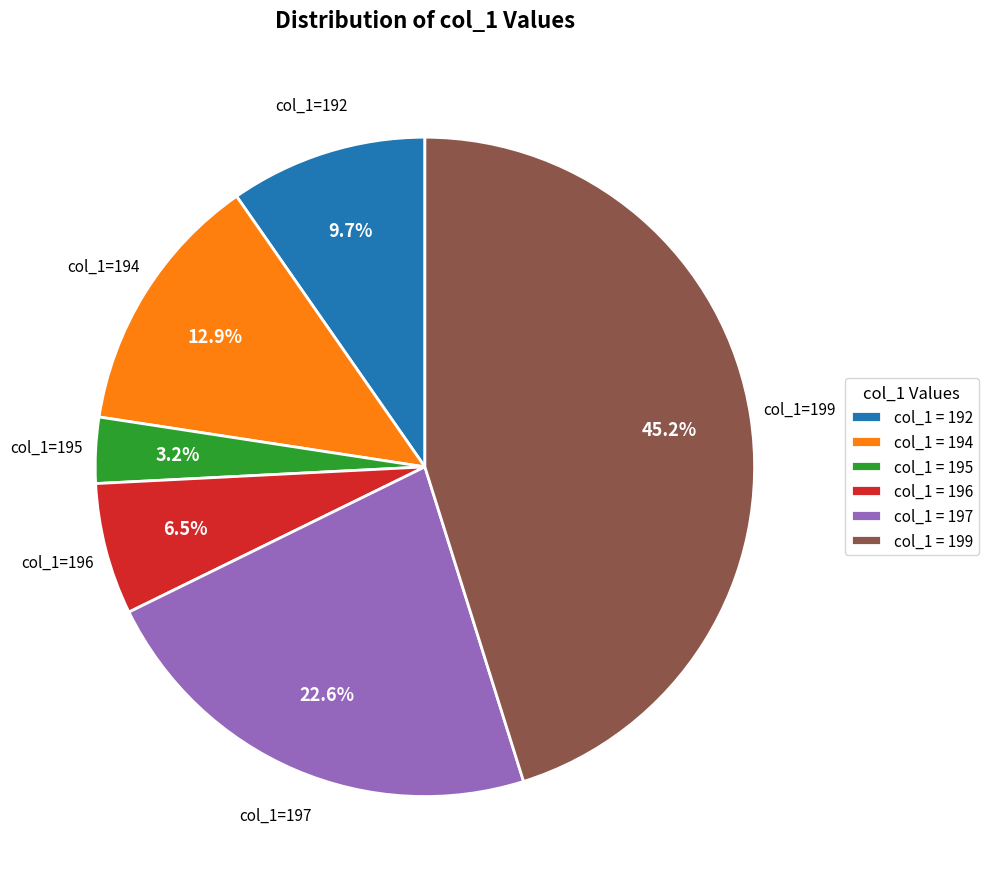

To the nearest percent, what is the difference between the largest and smallest slice percentages?

42%